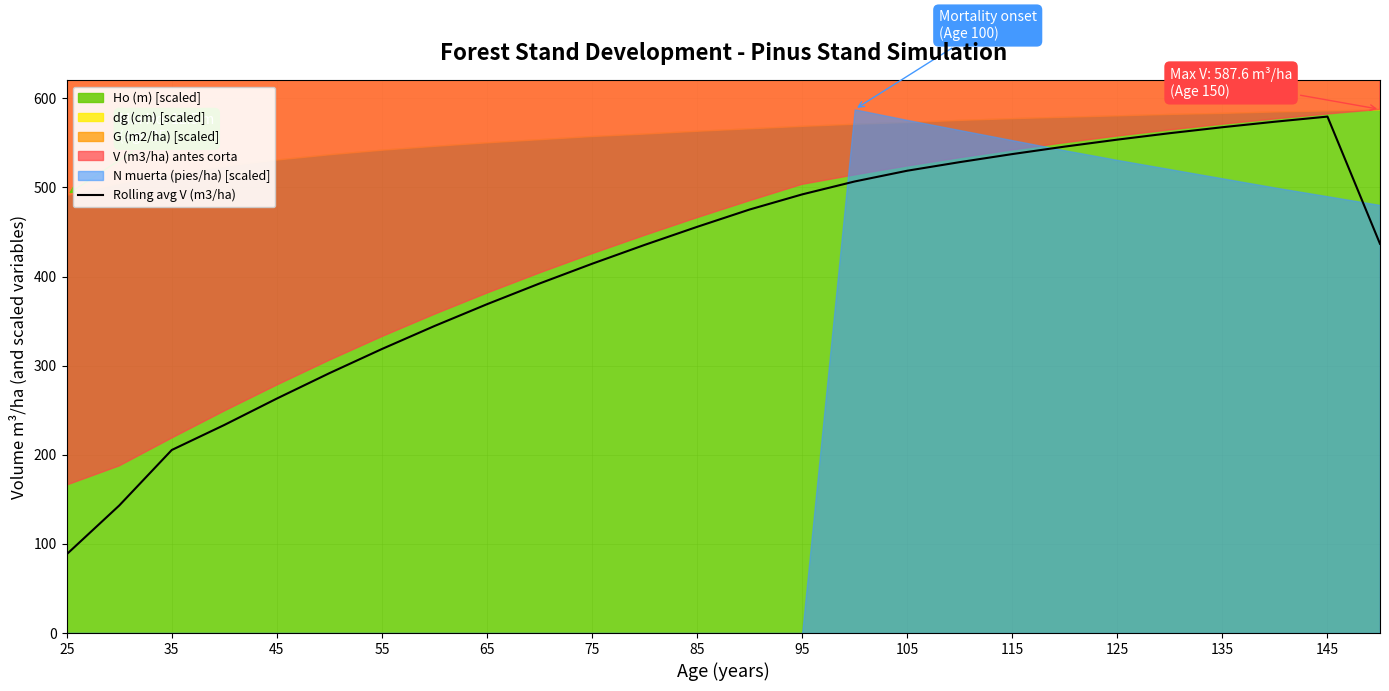

What is the maximum value for Rolling avg V (m3/ha)?

579.5